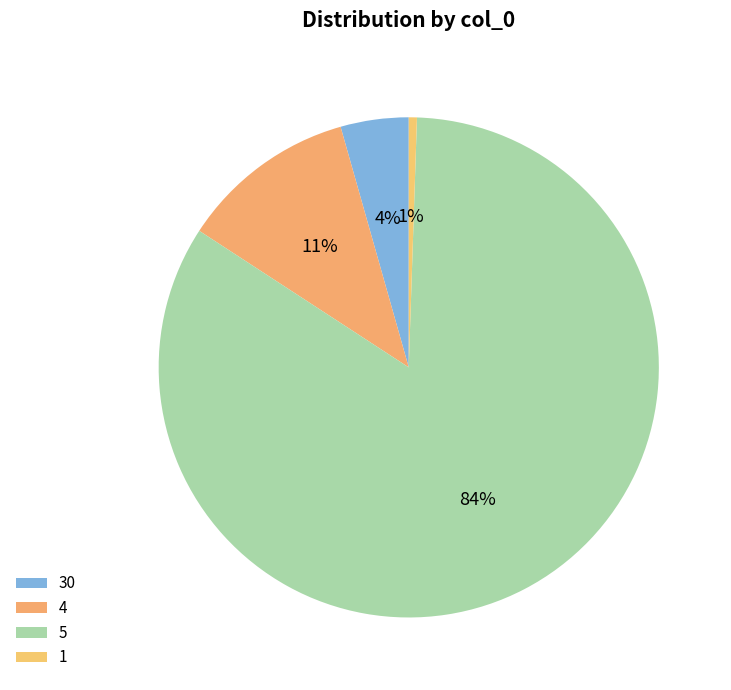

Rank the categories by value from highest to lowest.

5, 4, 30, 1